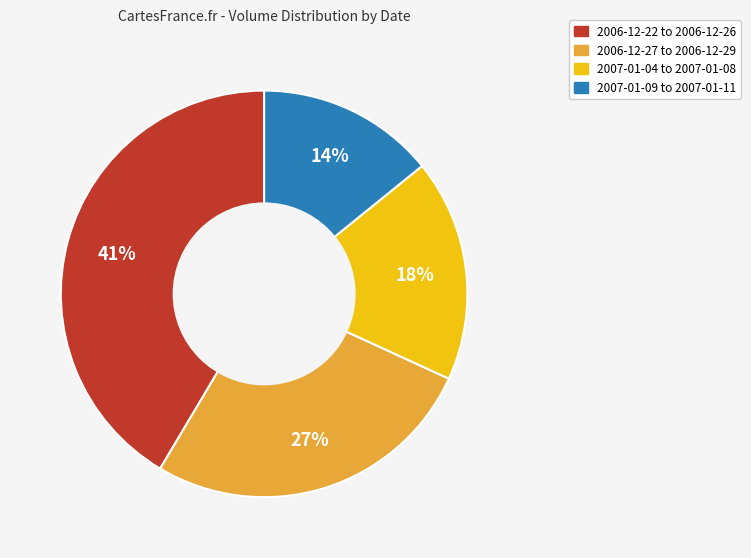

True or false: 2006-12-27 to 2006-12-29 accounts for 19% of the total.

False